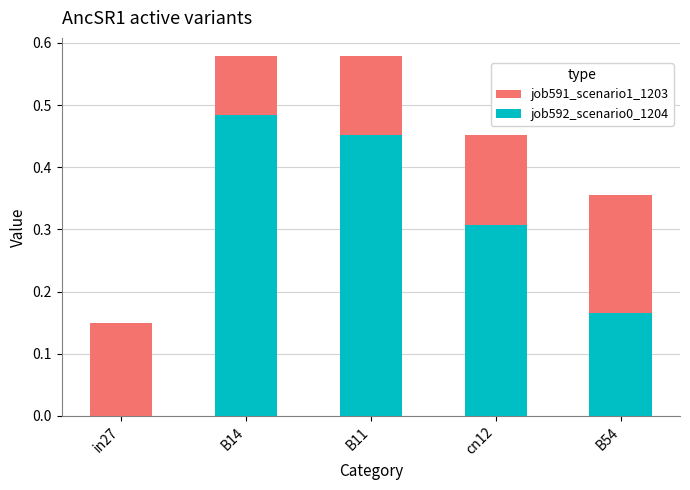

Reading left to right, what are all the values shown in this chart?

job591_scenario1_1203: in27=0.1	B14=0.6	B11=0.6	cn12=0.5	B54=0.4
job592_scenario0_1204: in27=0.0	B14=0.5	B11=0.5	cn12=0.3	B54=0.2